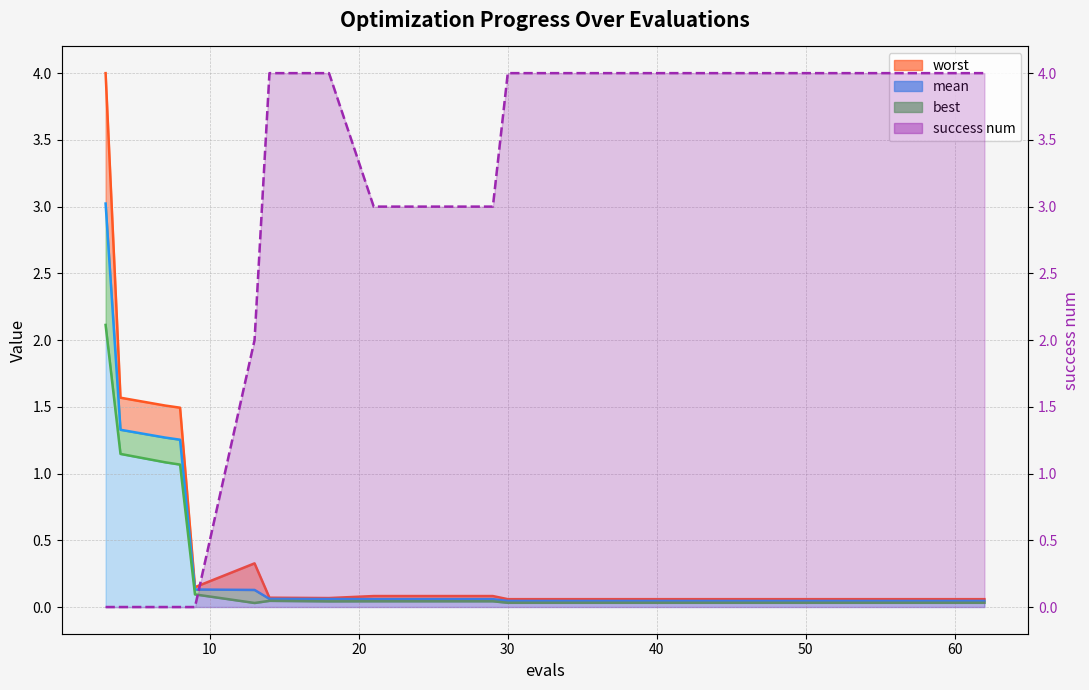

Does the chart have visible grid lines?

Yes